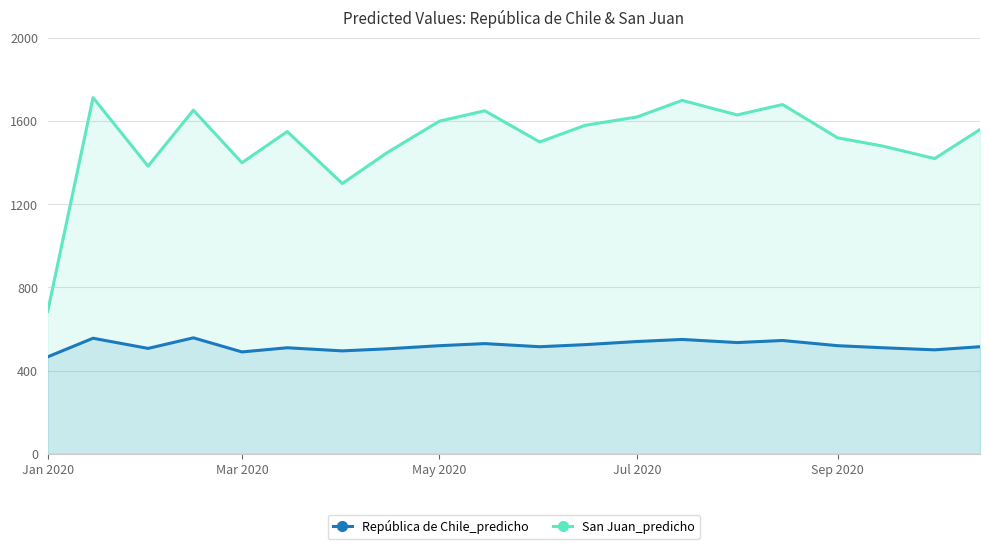

In San Juan_predicho, how many points are lower than both neighbors (excluding endpoints)?

6